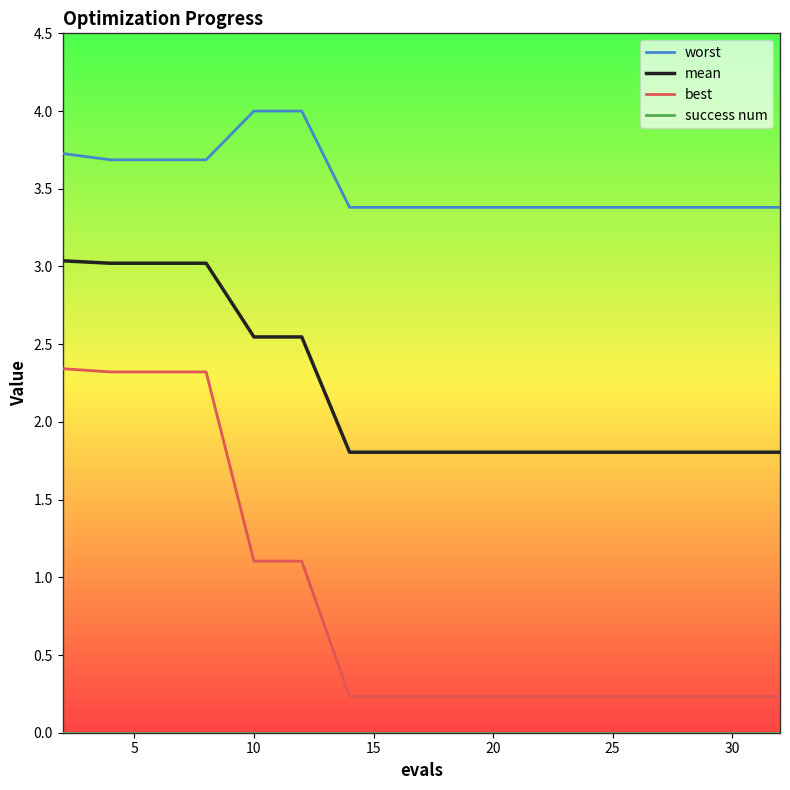

How many lines are shown in the chart?

4